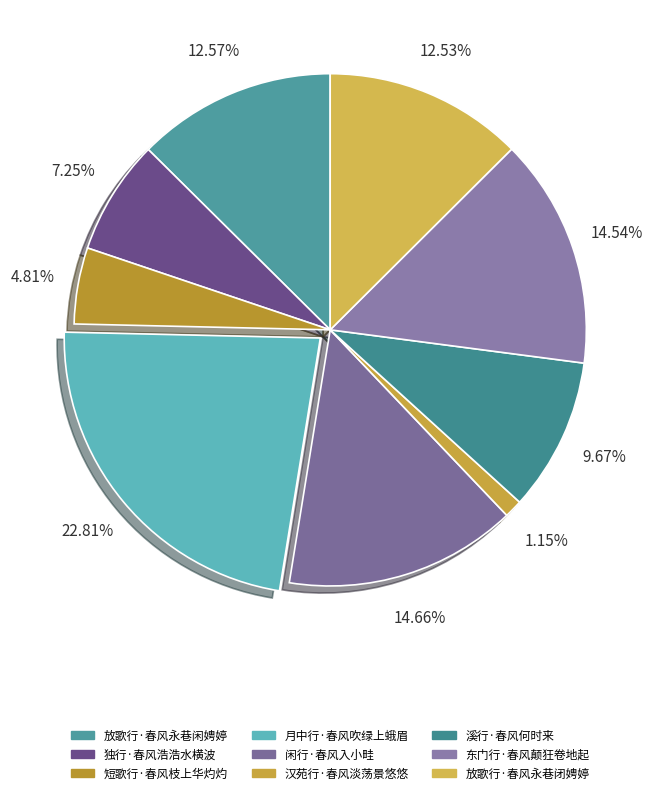

Does 汉苑行·春风淡荡景悠悠 represent more than half of the total?

No